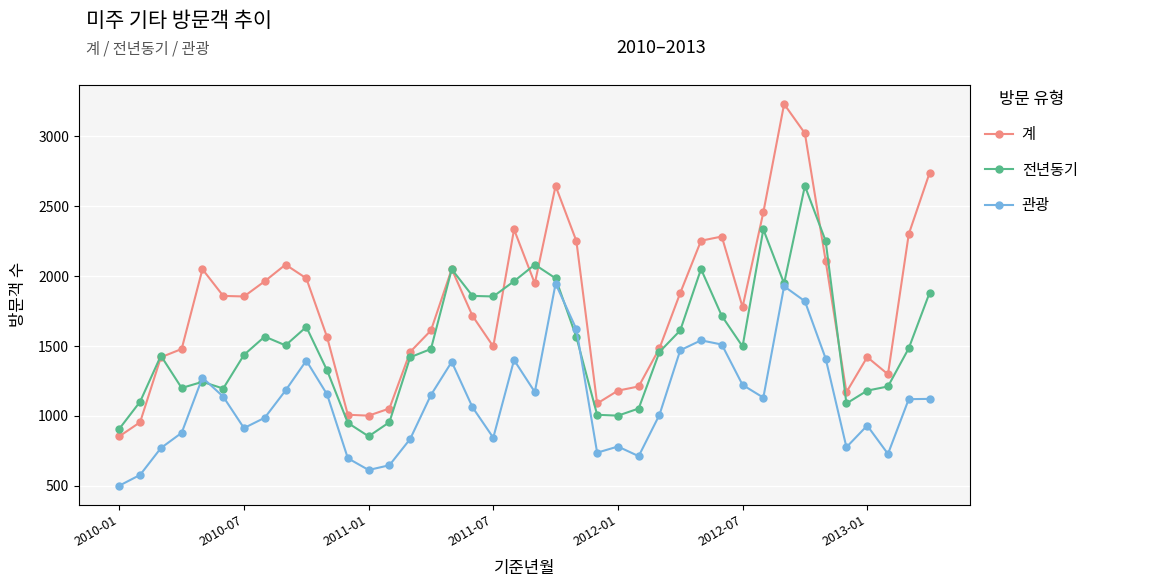

Which series ends up on top after the final intersection of 계 and 전년동기?

계